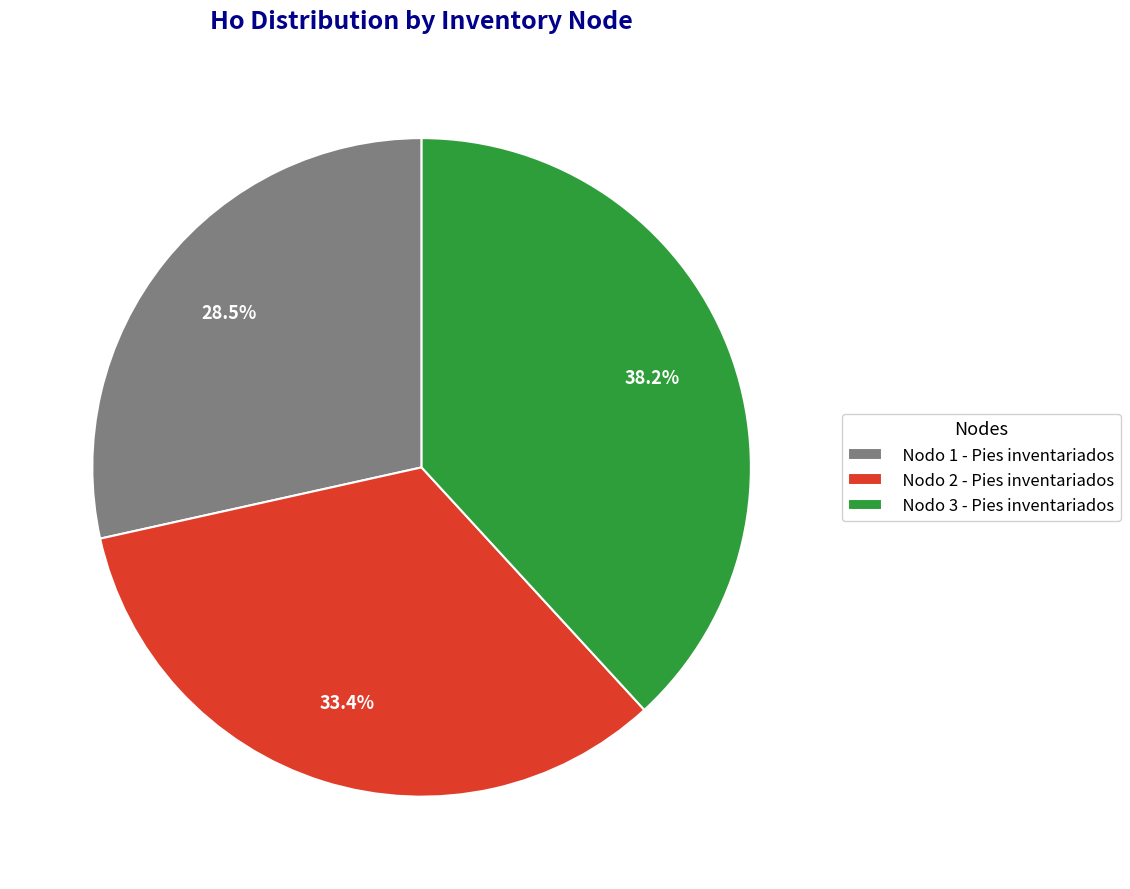

How many segments does this pie chart have?

3